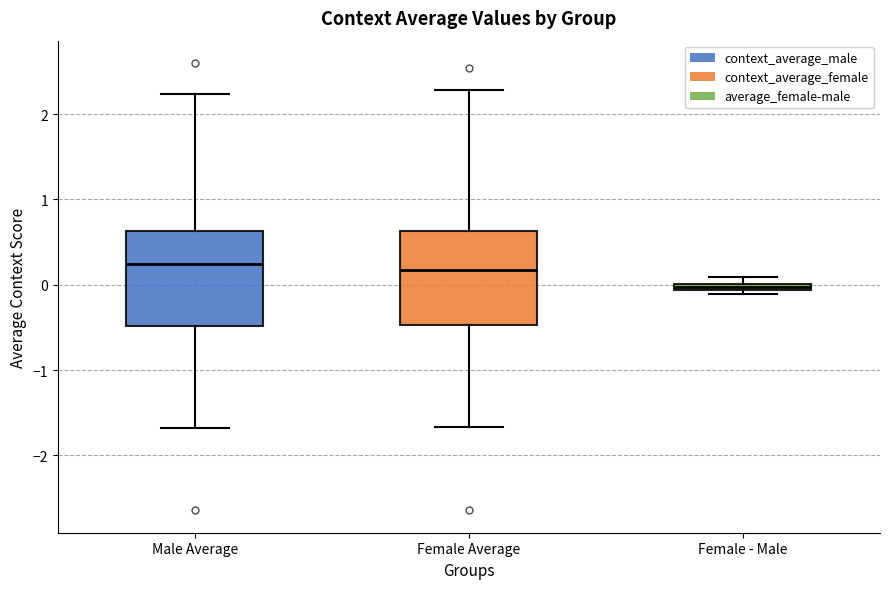

Where is the upper edge of the box for Female Average on the y-axis? The values are not printed on the chart, so give them approximately, as read against the axis.

0.6